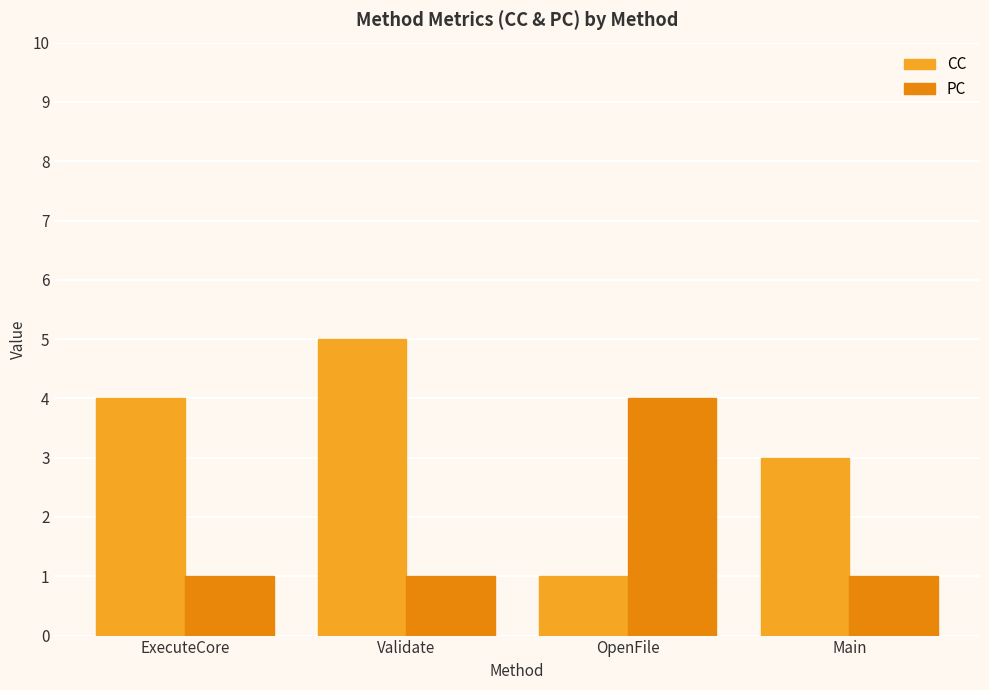

At OpenFile, list the series in order from smallest to largest.

CC, PC